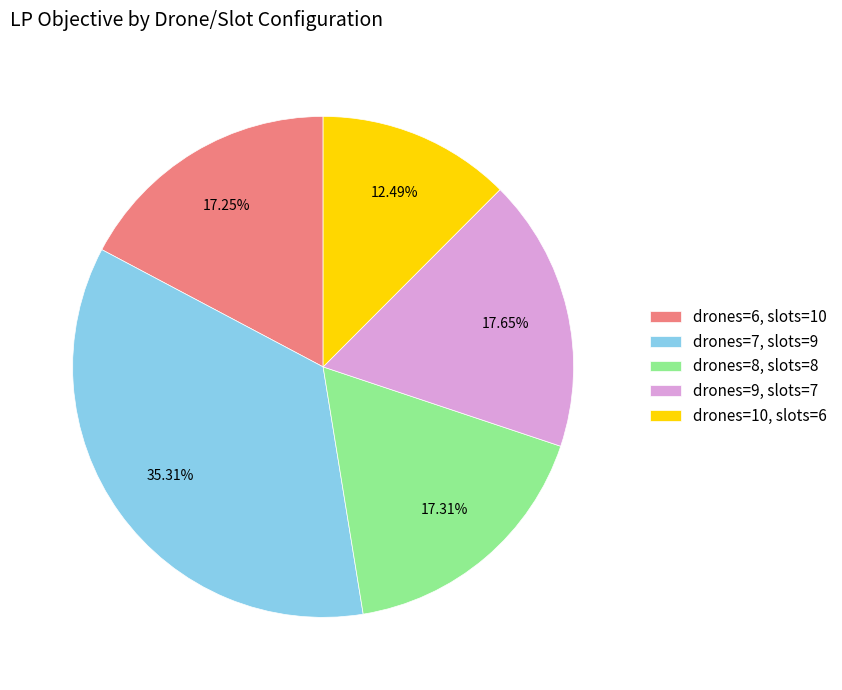

What percentage is NOT represented by drones=7, slots=9?

64.7%